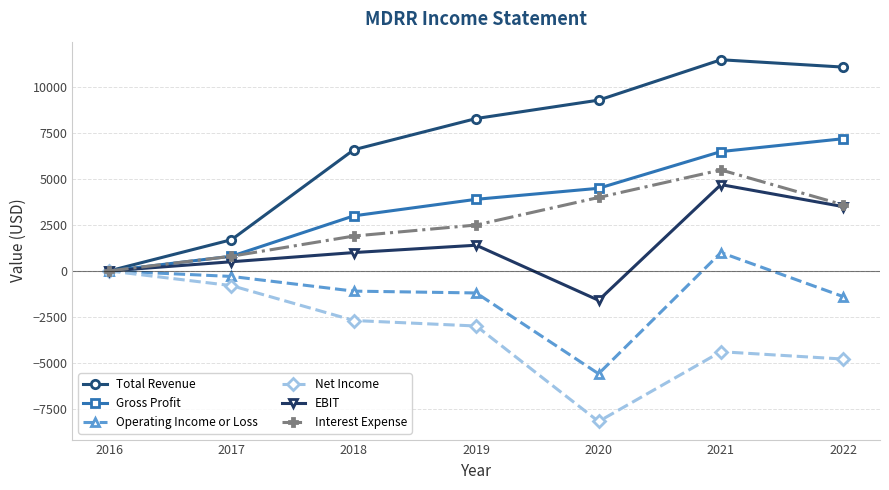

Where is Operating Income or Loss nearest to the value -2300?

2022